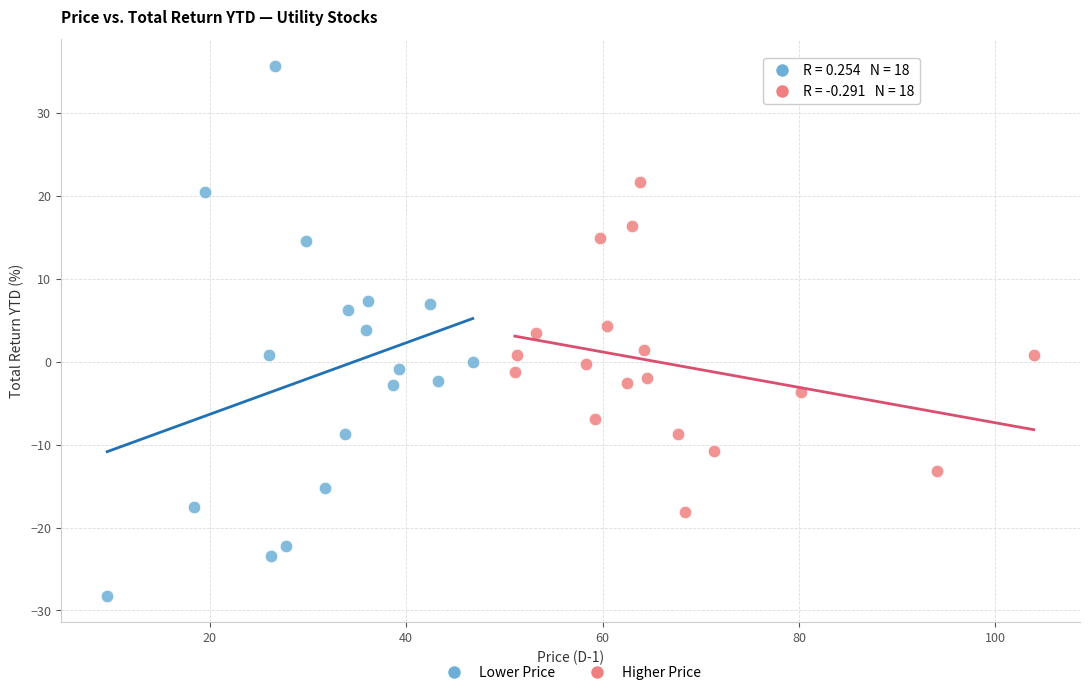

Which series reaches the minimum Y coordinate?

Lower Price